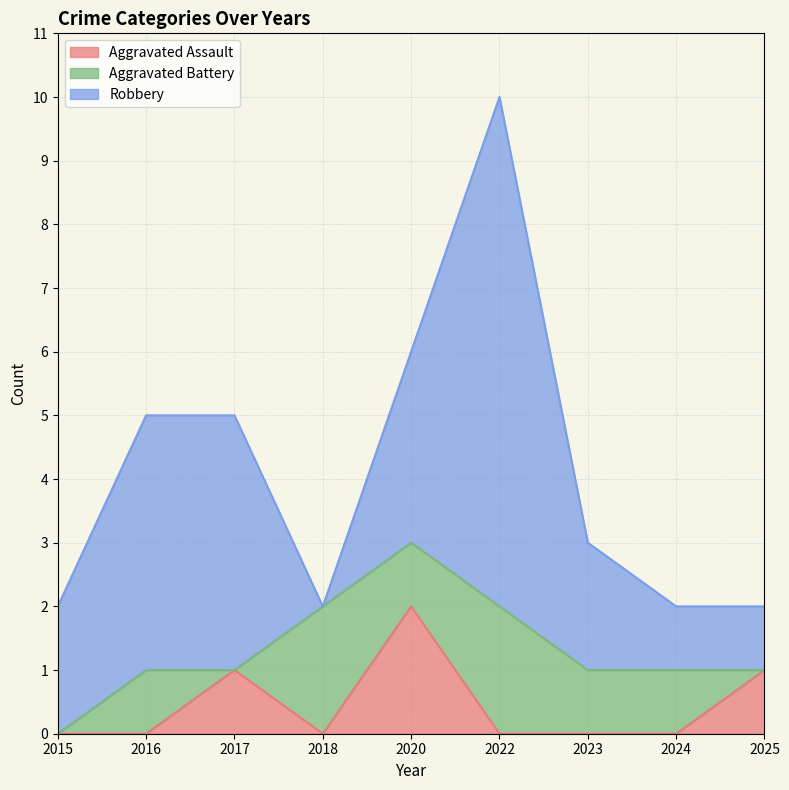

How many interior local valleys does the Aggravated Assault series have?

1